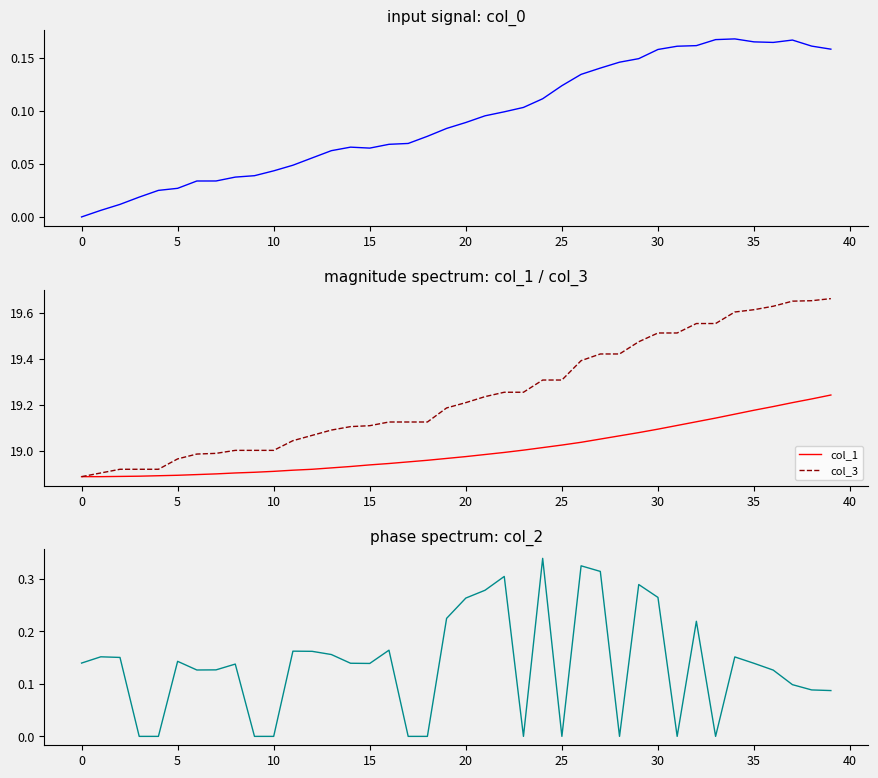

True or false: col_0 and col_2 intersect in this chart.

True